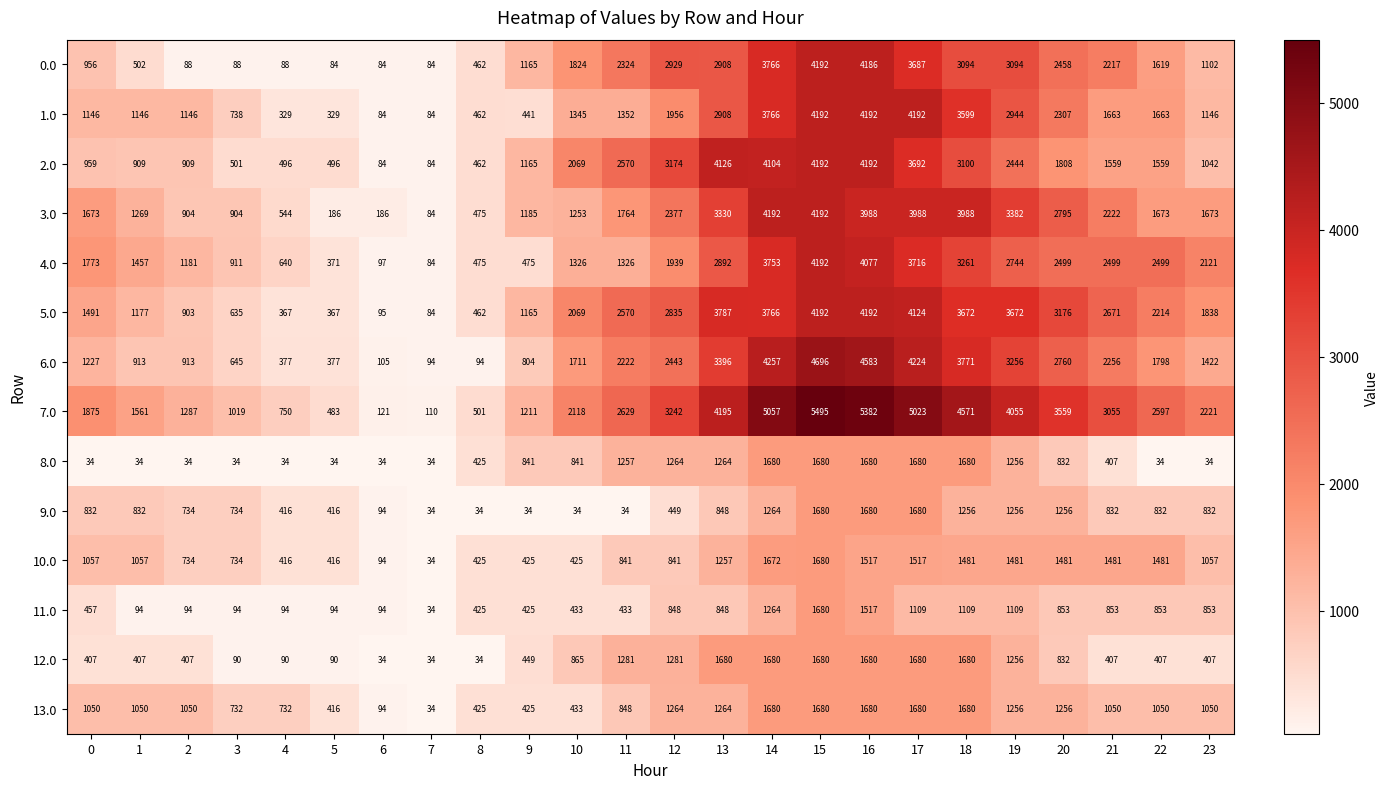

What is the difference between the 12.0 values at 4 and 22?

317